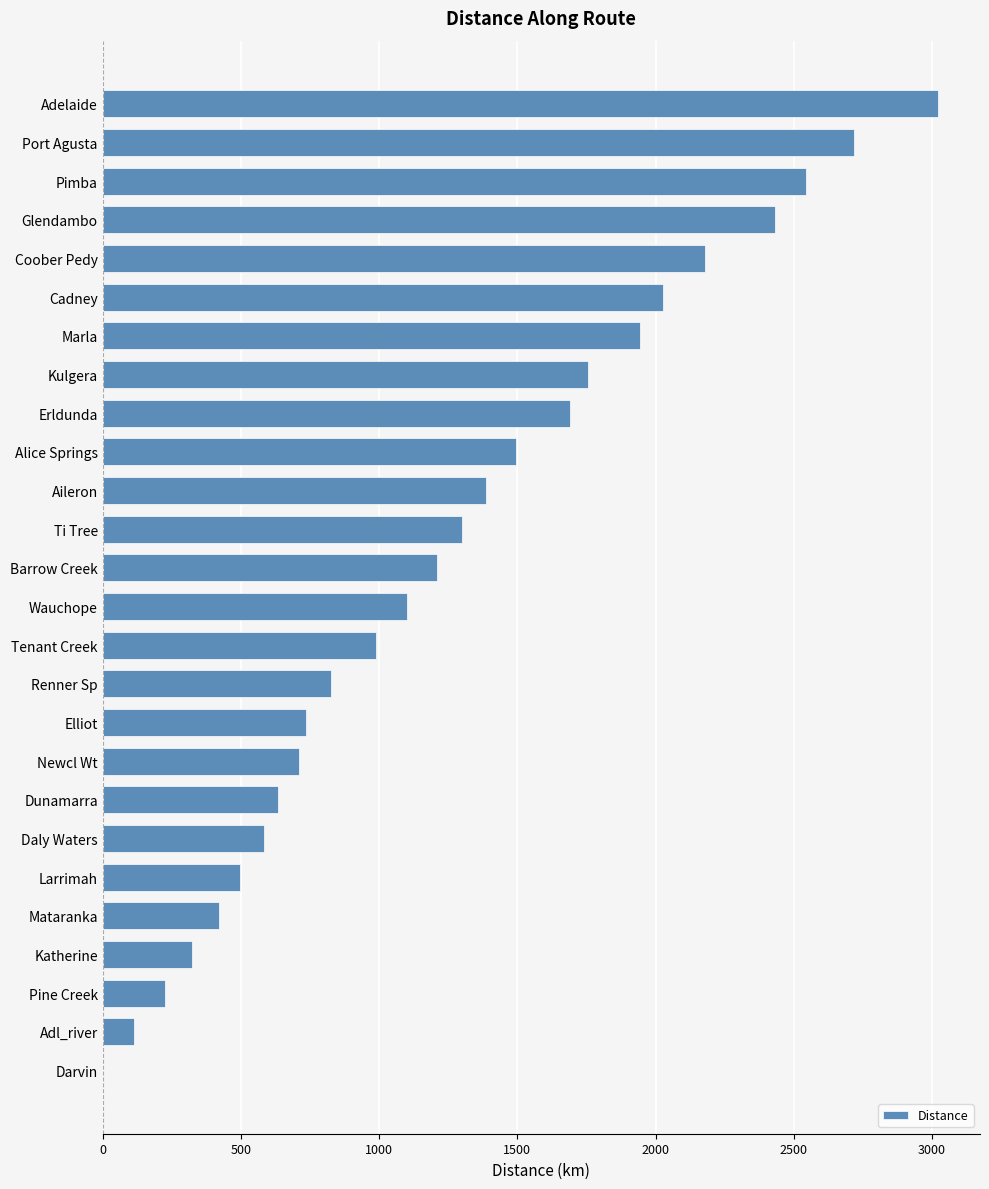

What is the approximate value at Elliot?

735